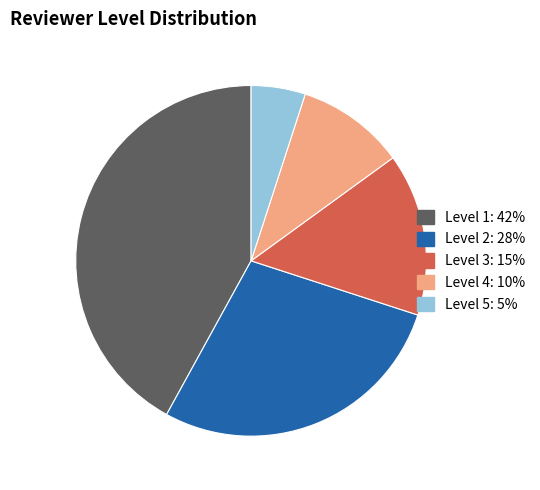

Which category has the smallest portion of the pie?

Level 5: 5%